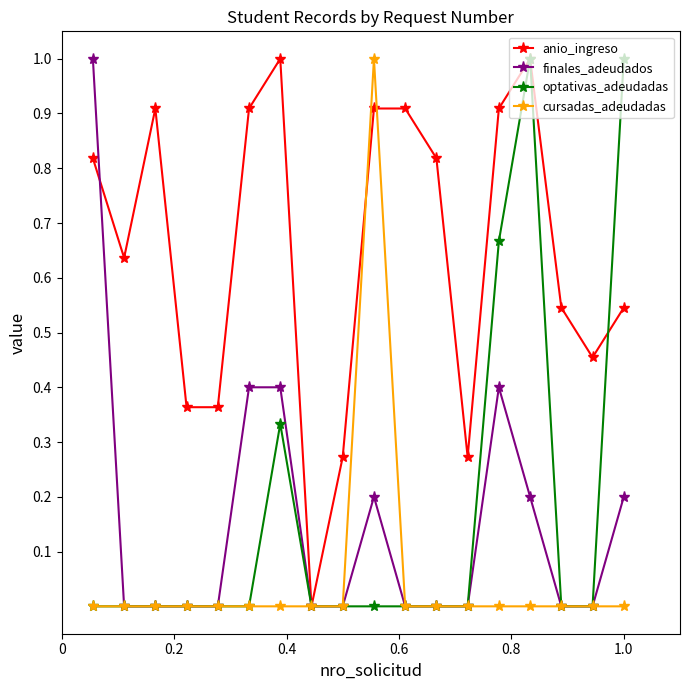

What is the maximum value for optativas_adeudadas?

1.0